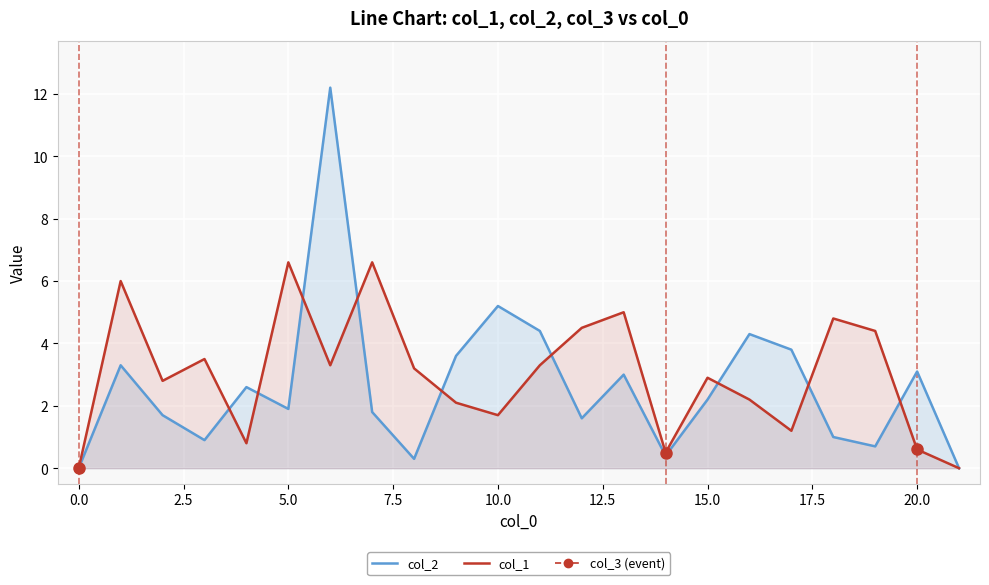

What value does the col_2 series have at 5.0?

1.9